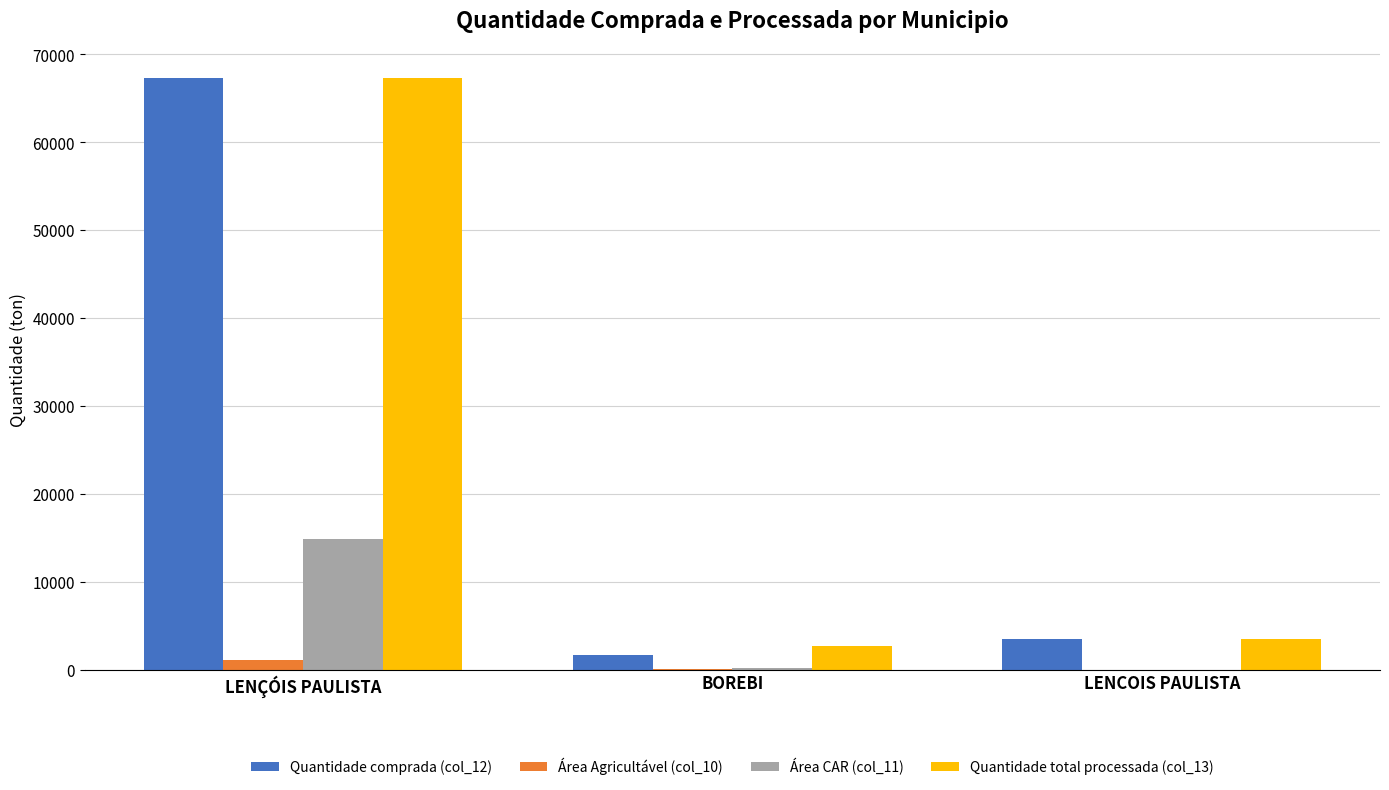

The value of Quantidade total processada (col_13) at LENCOIS PAULISTA is 5633.1. True or false?

False